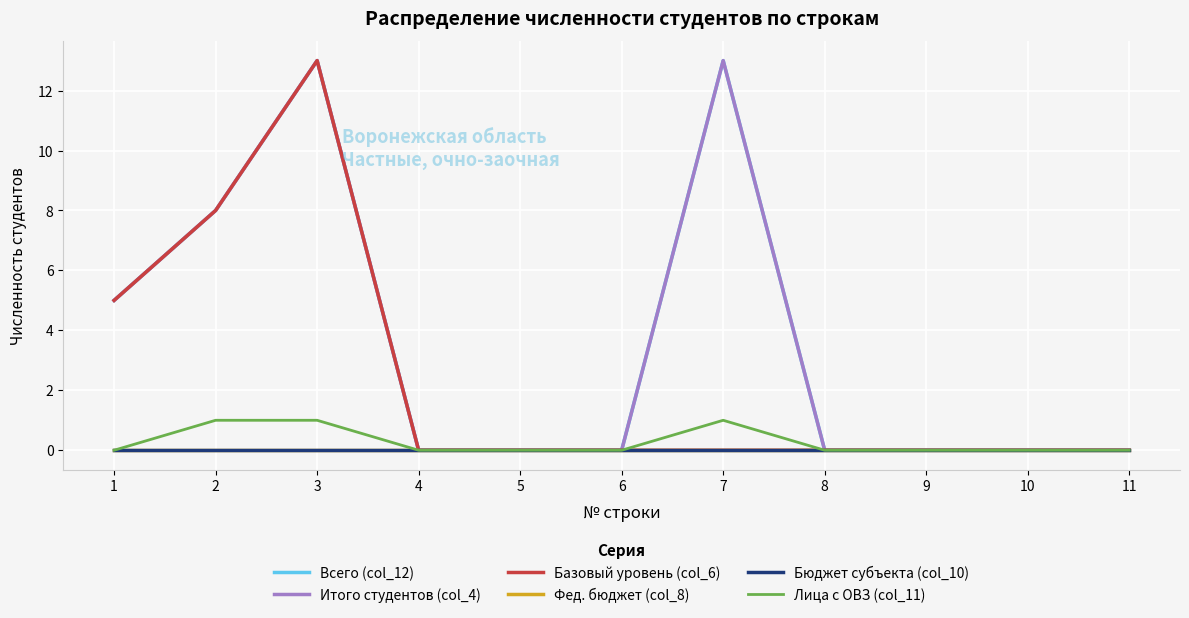

Where is Бюджет субъекта (col_10) nearest to the value 0?

1